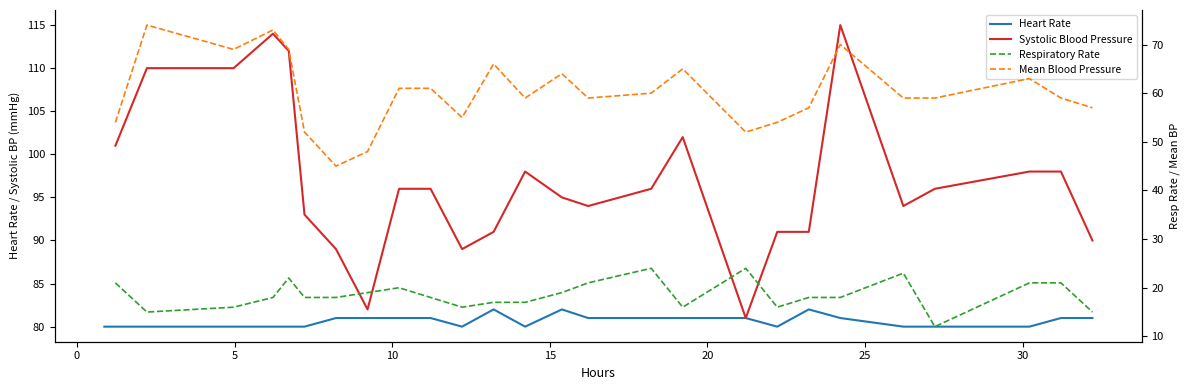

What is the value of the Mean Blood Pressure point at the 16th from the left?

73.0